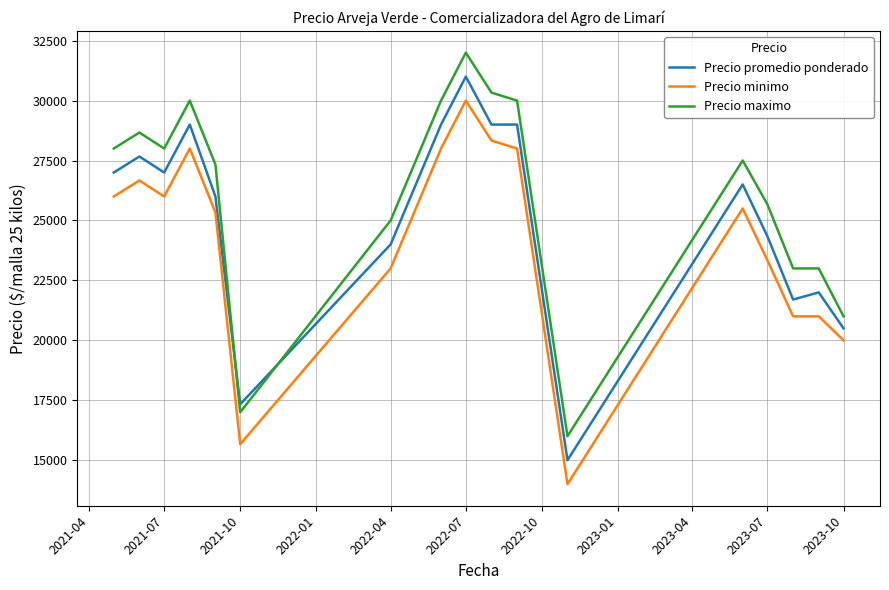

True or false: Precio maximo has more than 0 points higher than both neighbors.

True